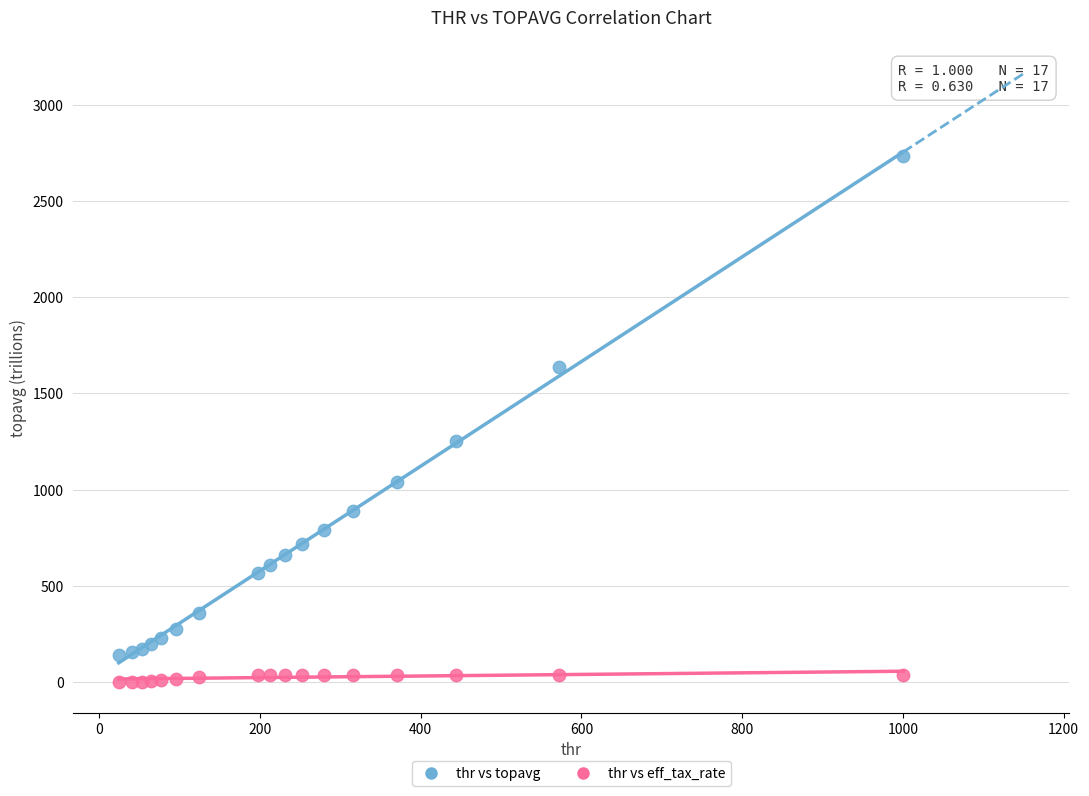

Across all series, what Y value is closest to 1365?

1254.5